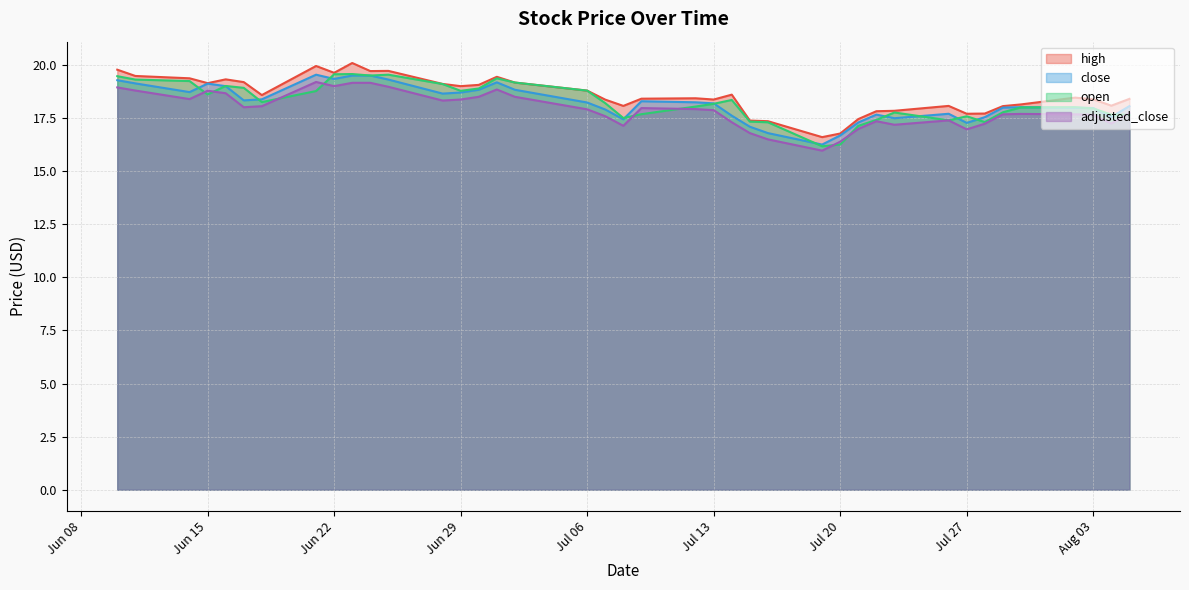

Between 2021-06-14 and 2021-07-02, which series saw the biggest shift?

high